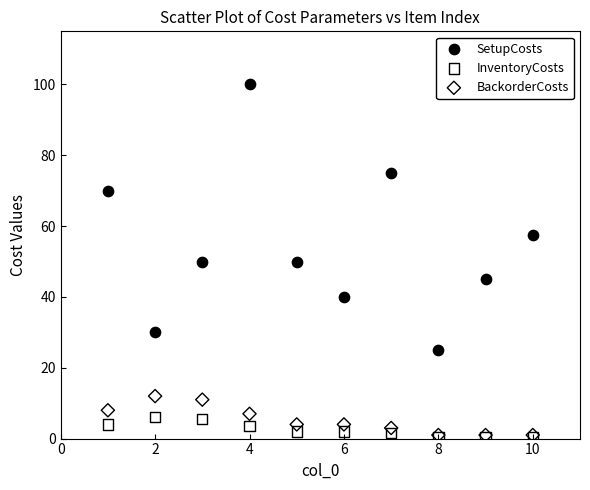

In the SetupCosts series, what Y value is closest to 62?

57.5